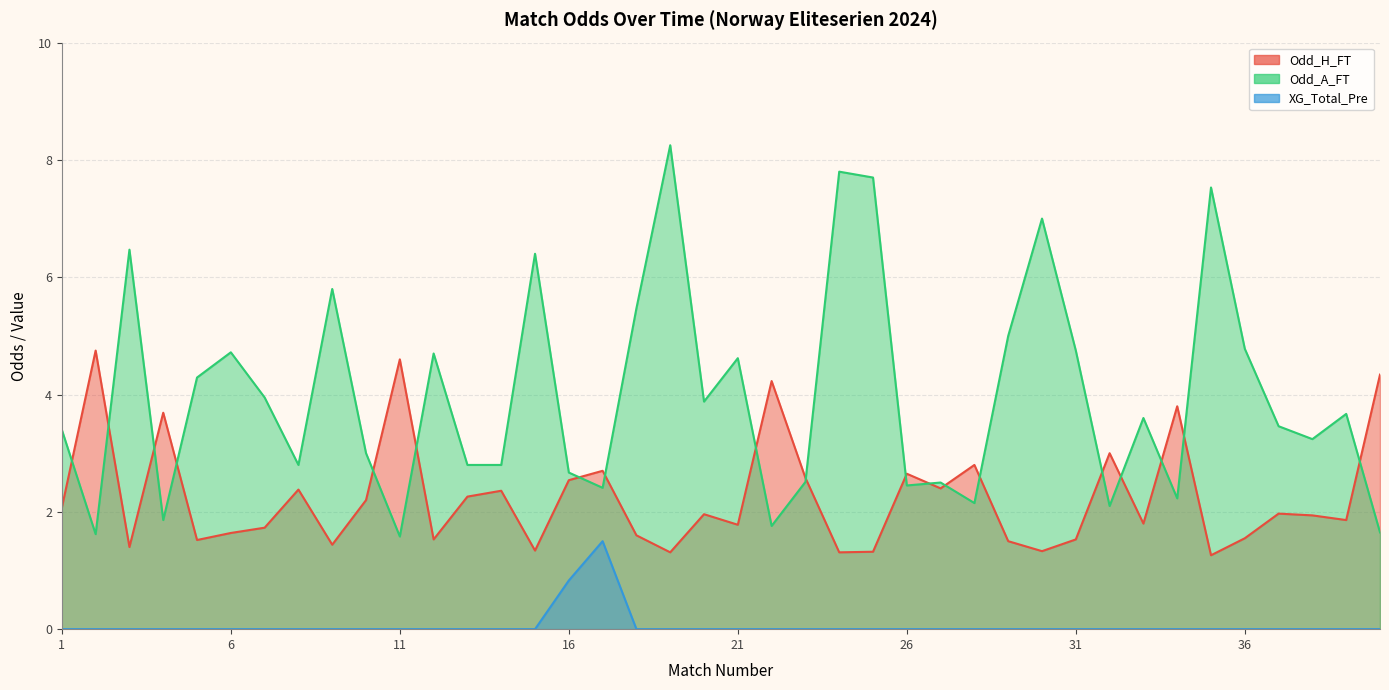

What is the difference between the highest and lowest values at 7?

4.0